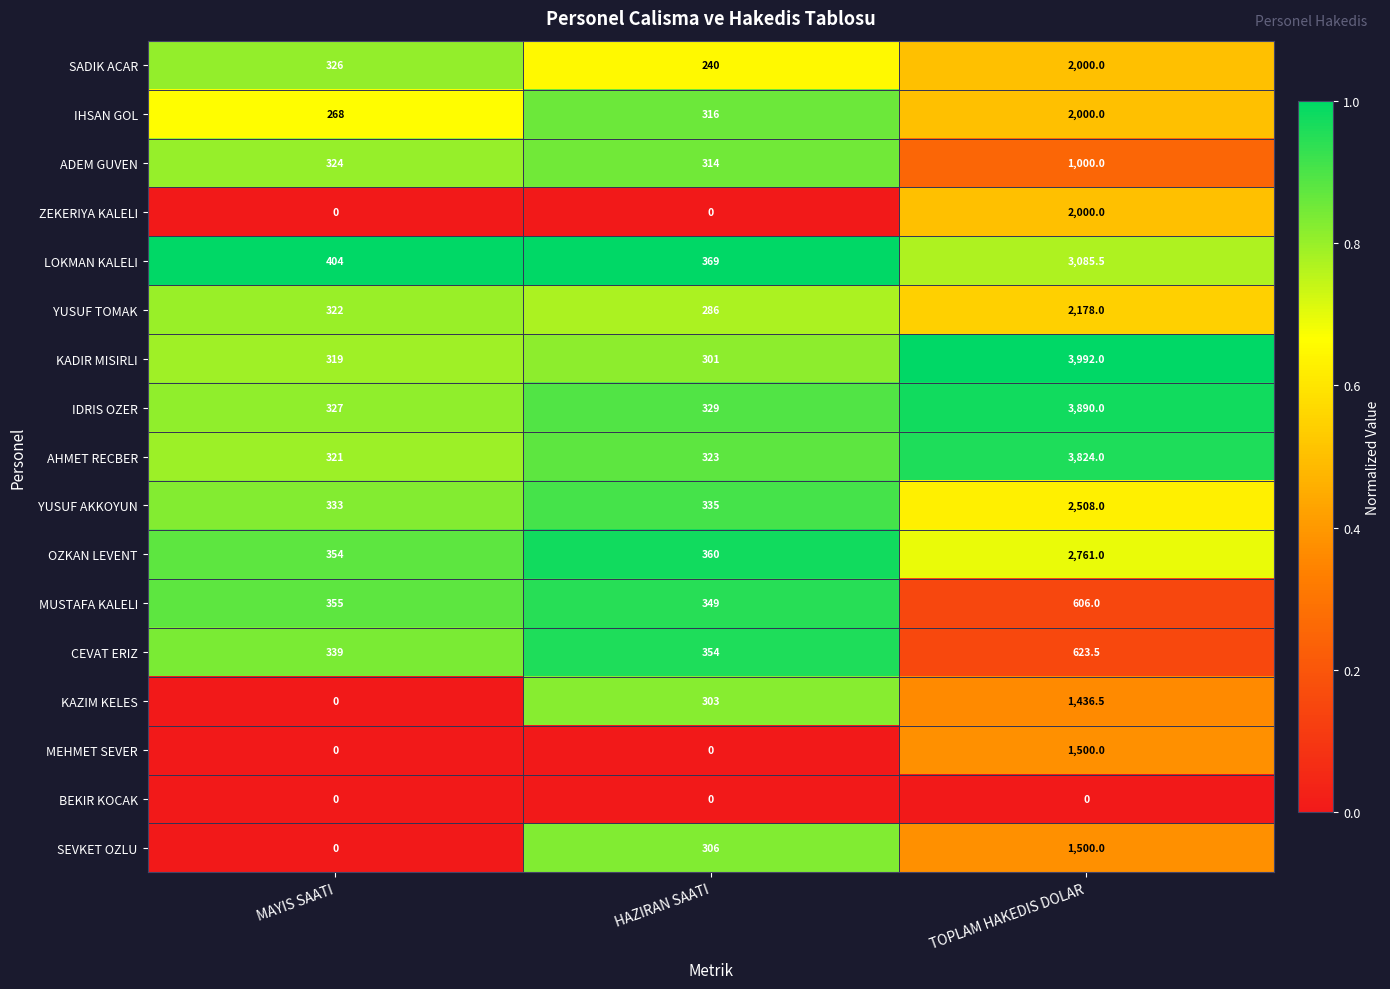

Count the number of data series in this chart.

17